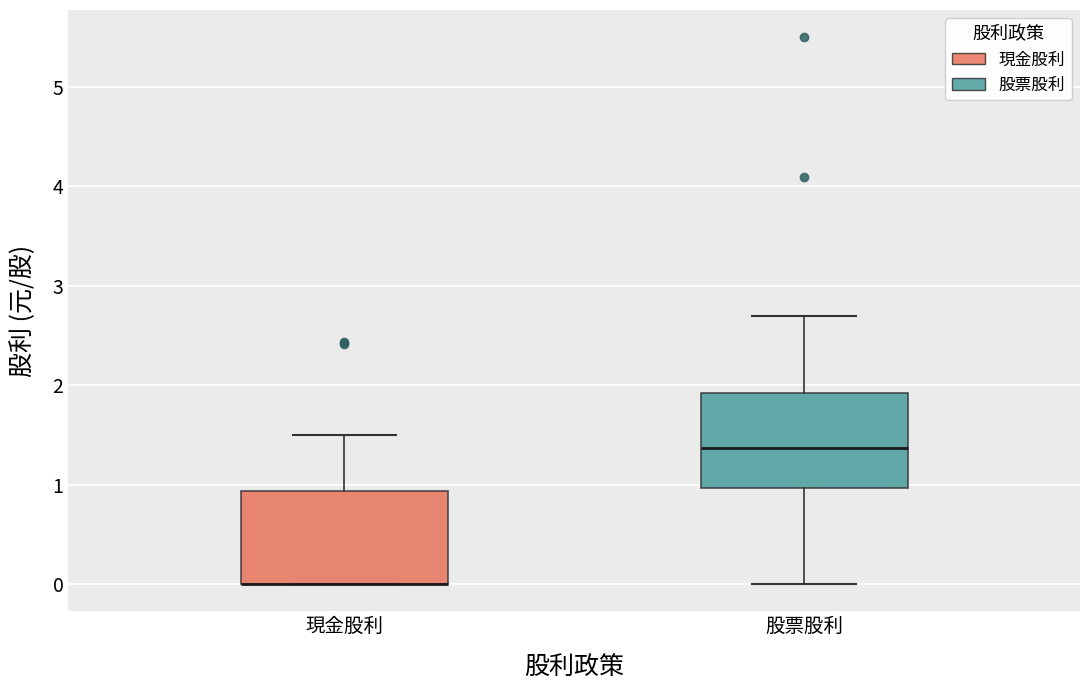

Reading left to right, read every box against the y-axis: the position of its median line, the range the box covers, and the ends of its whiskers. The values are not printed on the chart, so give them approximately, as read against the axis.

現金股利: median 0.0 (drawn on the box's lower edge), box 0.0 to 0.9, whiskers 0.0 to 1.5
股票股利: median 1.4, box 1.0 to 1.9, whiskers 0.0 to 2.7